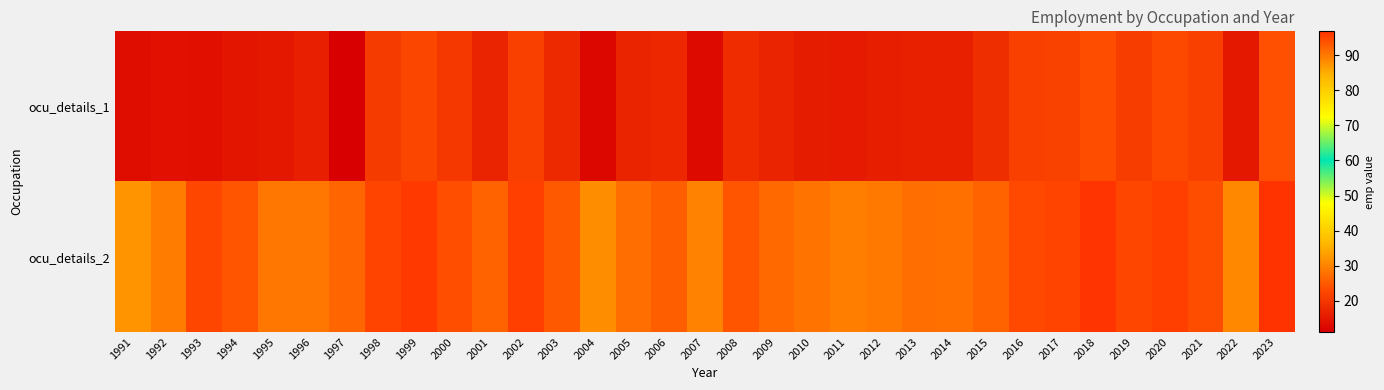

Reading left to right, transcribe all the data shown in this chart.

ocu_details_1: 1991=13.3	1992=13.9	1993=13.8	1994=14.6	1995=15.0	1996=16.2	1997=11.1	1998=20.9	1999=22.5	2000=20.3	2001=16.9	2002=21.6	2003=17.8	2004=12.5	2005=17.2	2006=17.7	2007=12.8	2008=18.3	2009=16.9	2010=15.8	2011=15.5	2012=16.0	2013=16.5	2014=16.4	2015=18.7	2016=21.6	2017=21.8	2018=23.7	2019=21.2	2020=22.9	2021=21.6	2022=15.1	2023=23.7
ocu_details_2: 1991=87.4	1992=89.6	1993=94.8	1994=93.6	1995=90.2	1996=90.2	1997=91.8	1998=95.0	1999=96.0	2000=94.0	2001=92.0	2002=95.5	2003=93.0	2004=88.0	2005=91.0	2006=92.5	2007=89.0	2008=93.5	2009=91.5	2010=90.5	2011=89.5	2012=90.0	2013=91.0	2014=90.8	2015=92.0	2016=94.5	2017=95.0	2018=96.5	2019=94.8	2020=95.5	2021=94.2	2022=88.5	2023=96.8